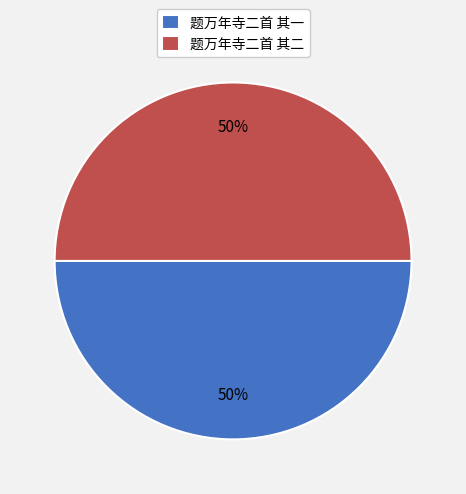

Do 题万年寺二首 其一 and 题万年寺二首 其二 together represent more than half of the pie?

Yes